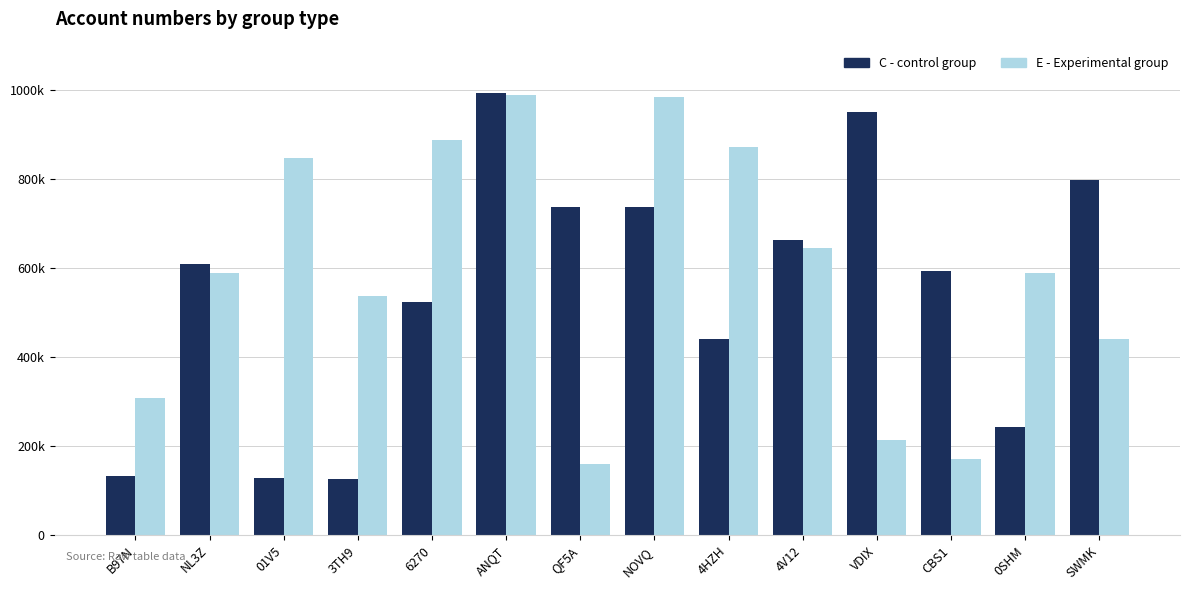

What is the label of the 7th bar from the right?

NOVQ